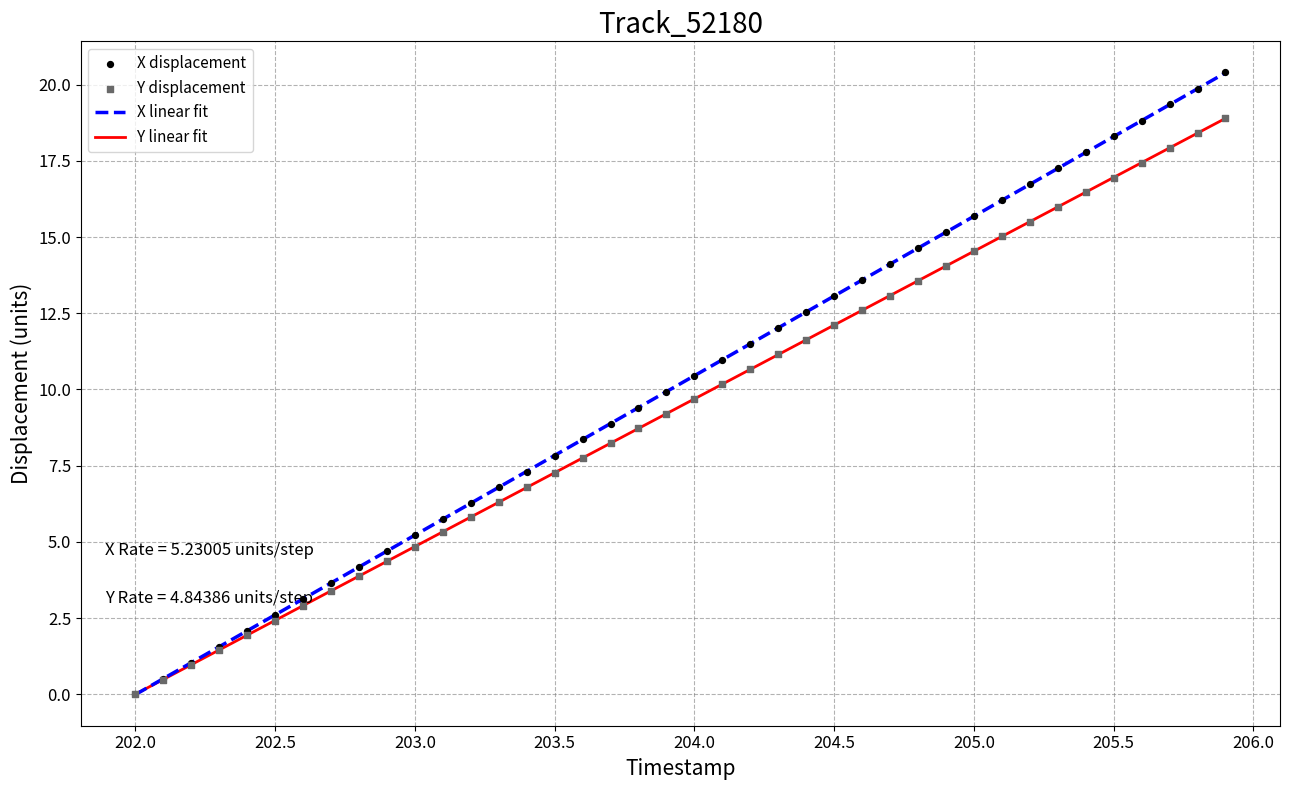

Which series contains the highest Y value?

X displacement